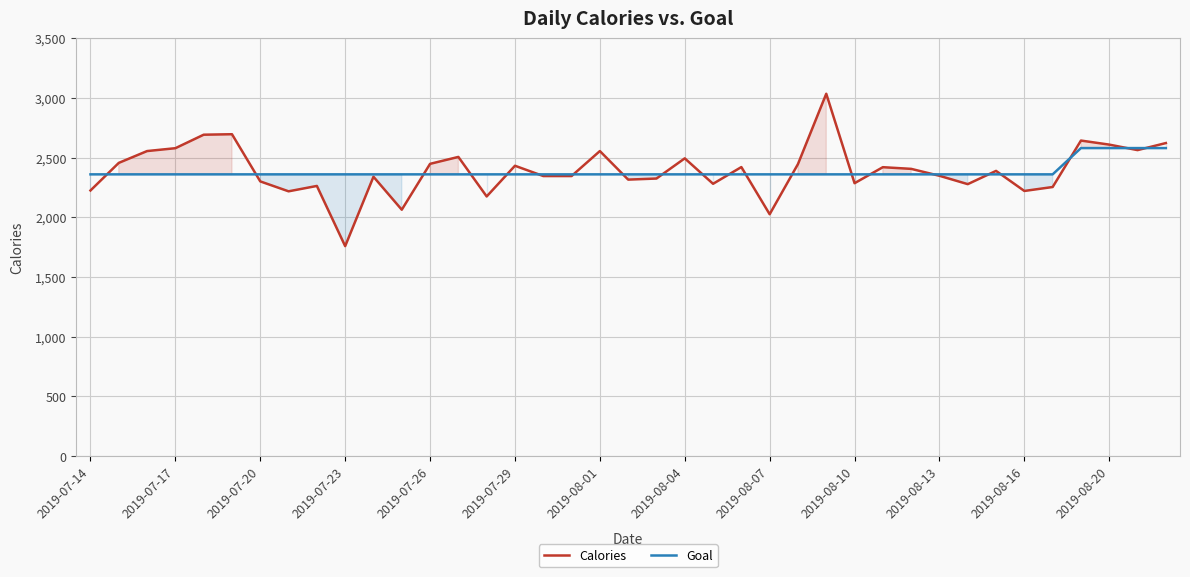

What is the maximum value shown in the chart?

3035